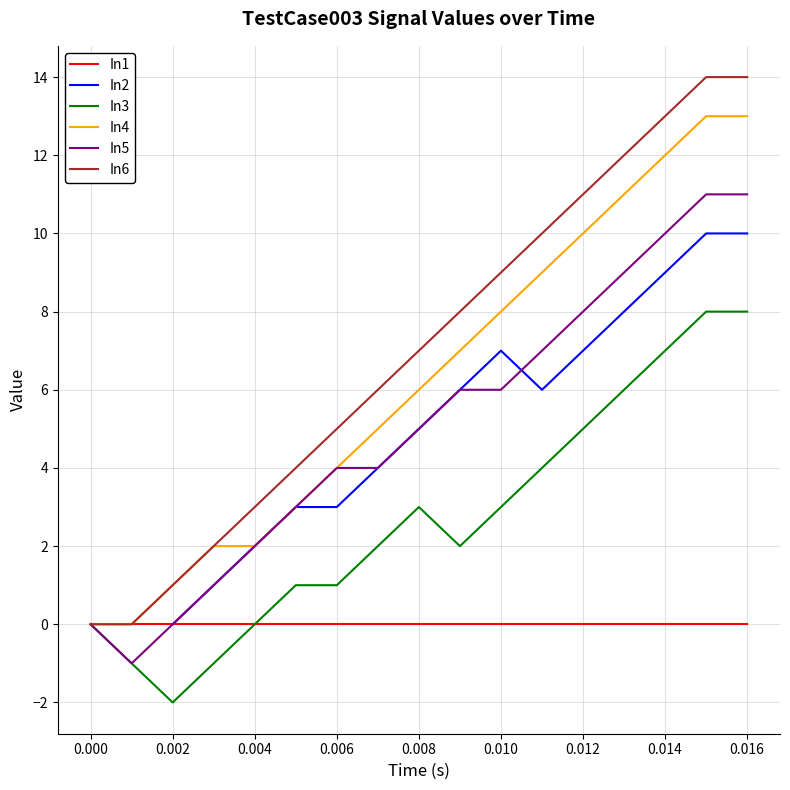

True or false: In4 has a value of -8 at 0.000.

False